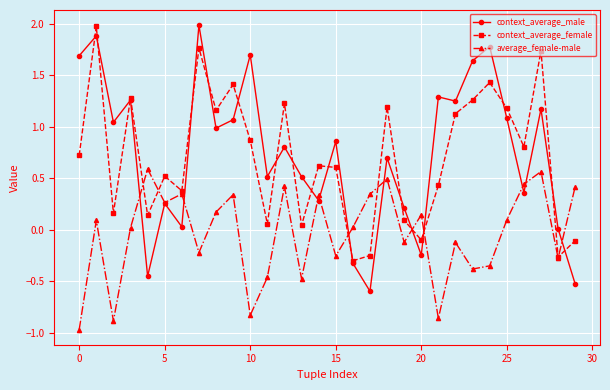

Which series has the largest range (max minus min)?

context_average_male